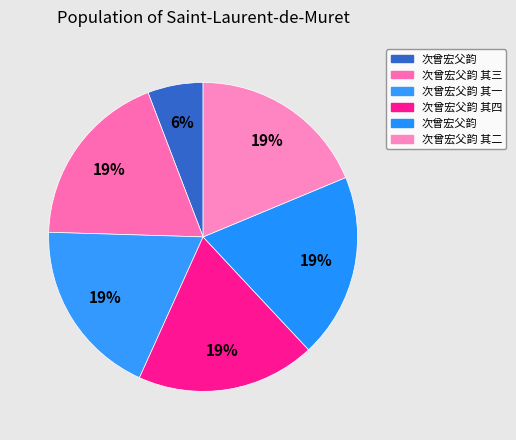

How many slices are in this pie chart?

6